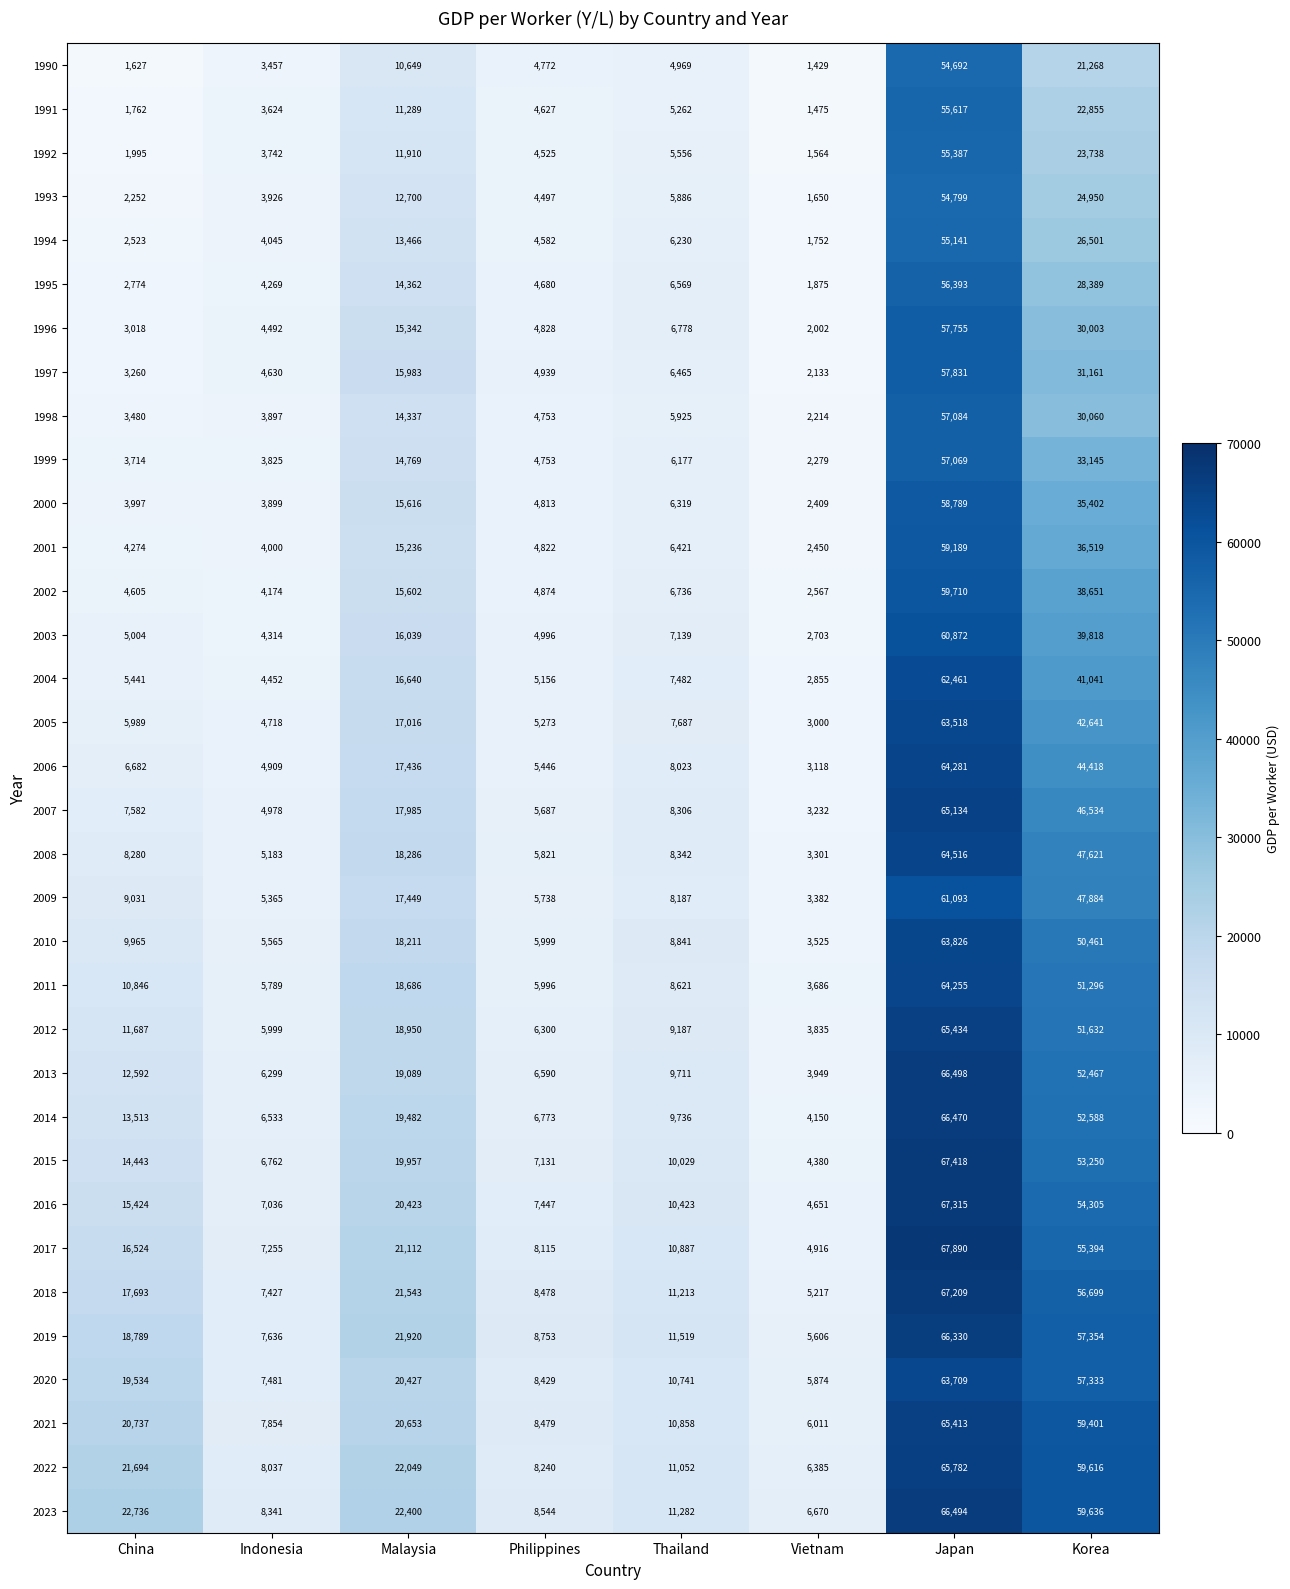

What is the spread (max minus min) of values at Thailand?

6550